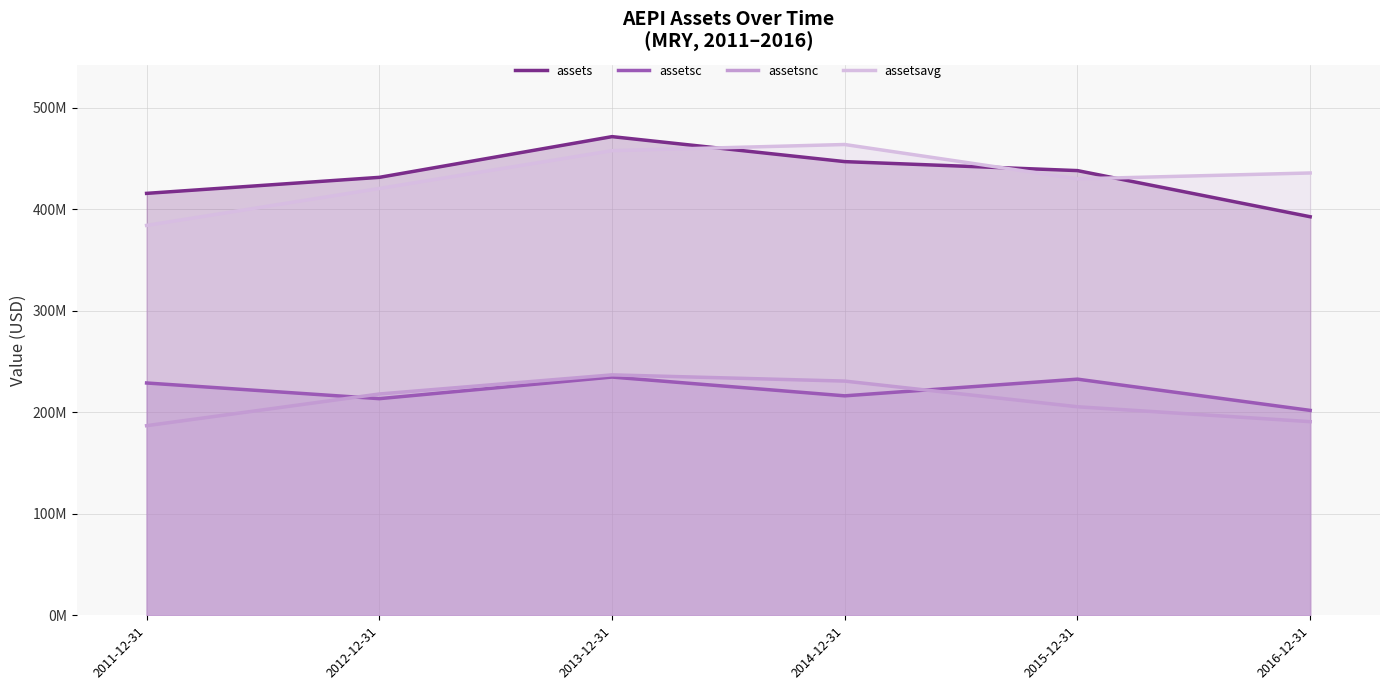

Reading left to right, transcribe all the data shown in this chart.

assets: 2011-12-31=415669000	2012-12-31=431443000	2013-12-31=471563000	2014-12-31=446946000	2015-12-31=438094000	2016-12-31=392631000
assetsc: 2011-12-31=228866000	2012-12-31=213426000	2013-12-31=234704000	2014-12-31=216206000	2015-12-31=232645000	2016-12-31=201860000
assetsnc: 2011-12-31=186803000	2012-12-31=218017000	2013-12-31=236859000	2014-12-31=230740000	2015-12-31=205449000	2016-12-31=190771000
assetsavg: 2011-12-31=384117500	2012-12-31=420467250	2013-12-31=457735500	2014-12-31=463800750	2015-12-31=429958250	2016-12-31=435763250